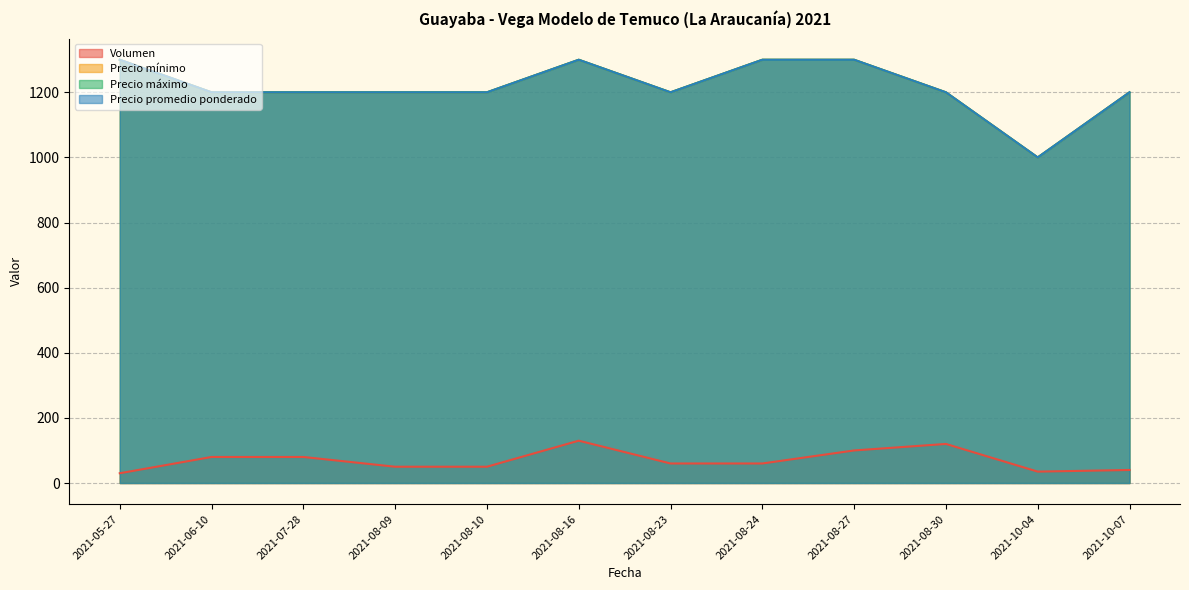

The Precio mínimo series shows 1983 at 2021-08-23. True or false?

False